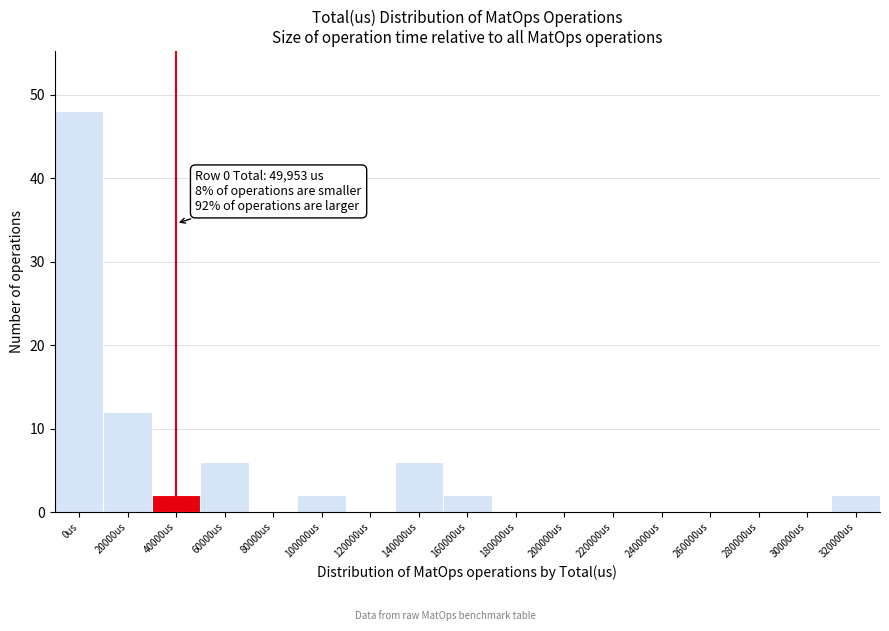

Reading left to right, what are all the values shown in this chart?

0us=48	20000us=12	40000us=2	60000us=6	80000us=0	100000us=2	120000us=0	140000us=6	160000us=2	180000us=0	200000us=0	220000us=0	240000us=0	260000us=0	280000us=0	300000us=0	320000us=2